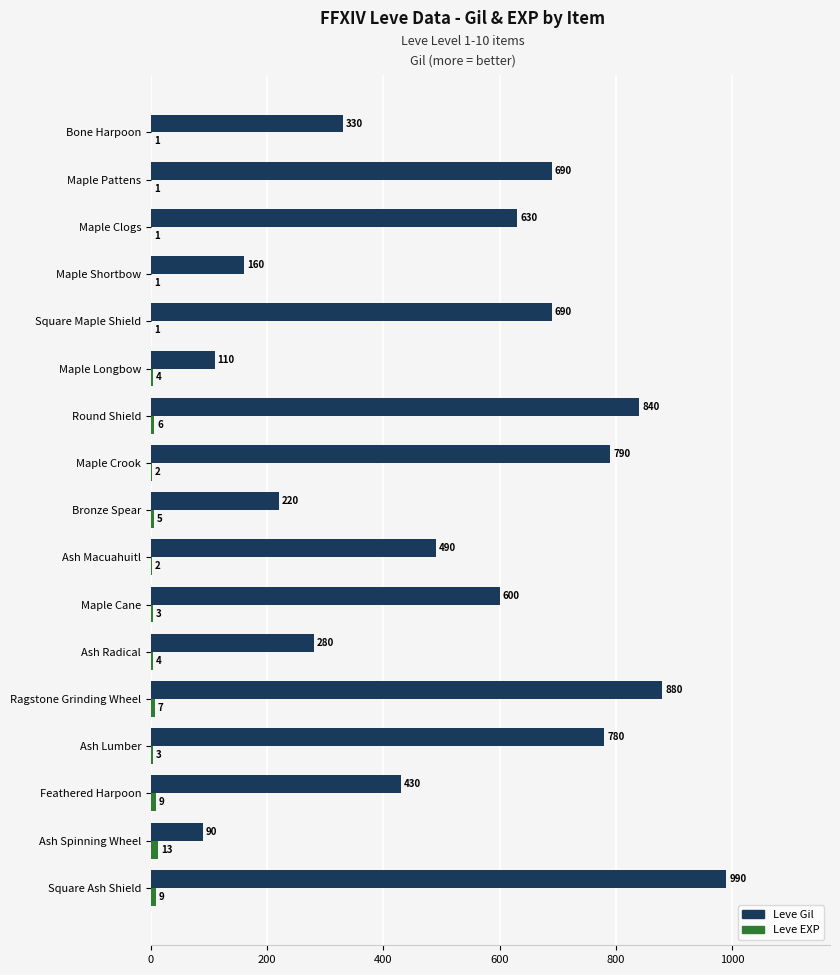

Where is Leve Gil nearest to the value 540?

Ash Macuahuitl